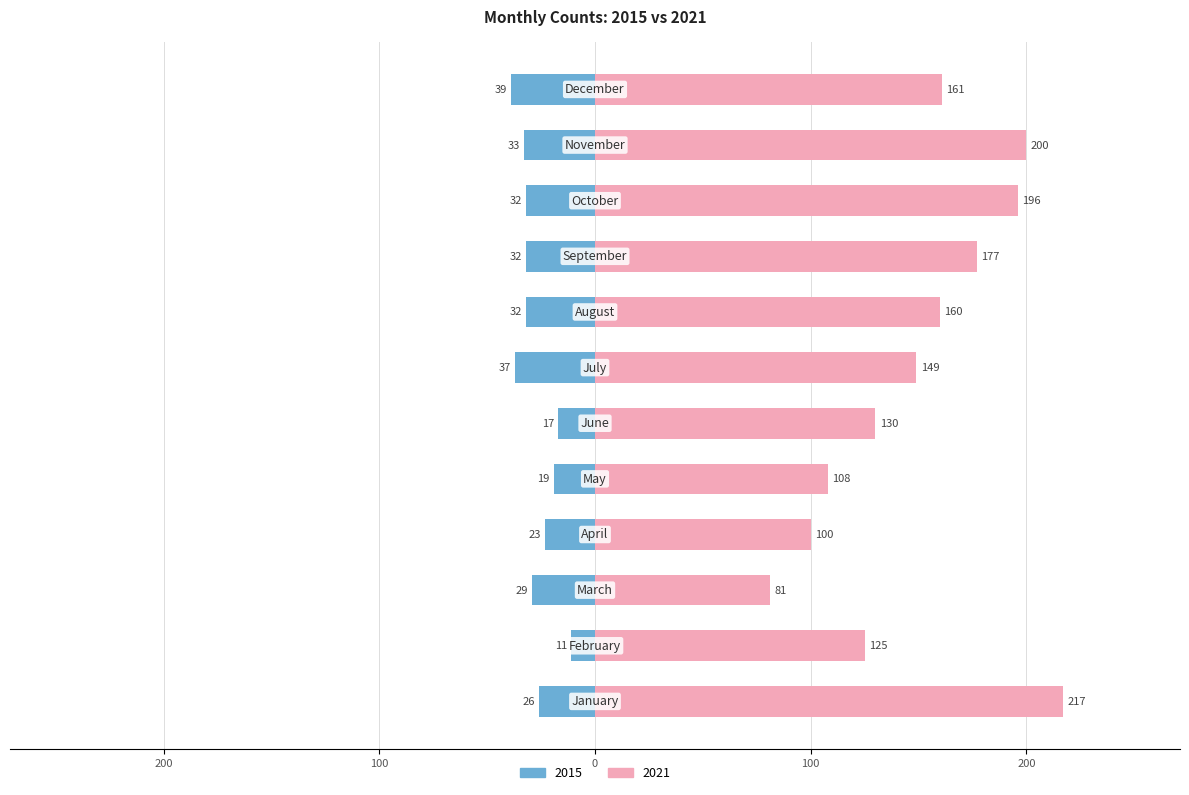

What is the value of the 2021 bar at the 7th from the left?

149